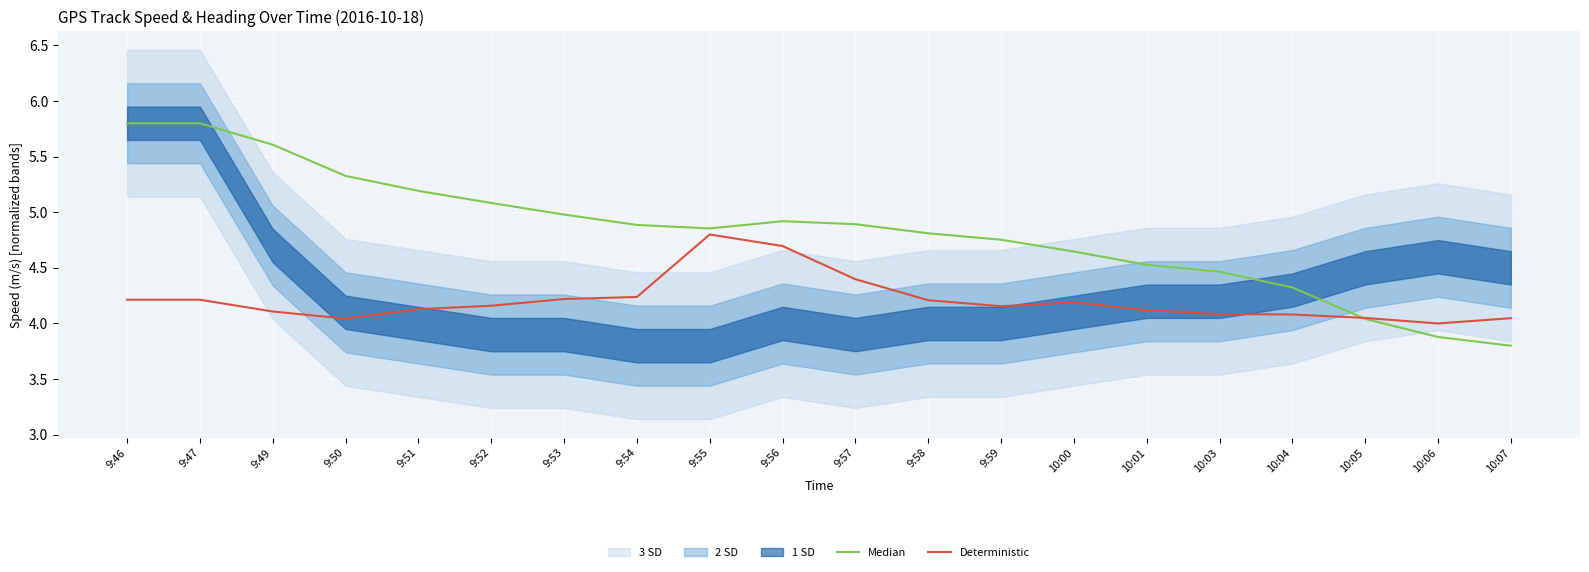

What is the maximum value shown in the chart?

5.8